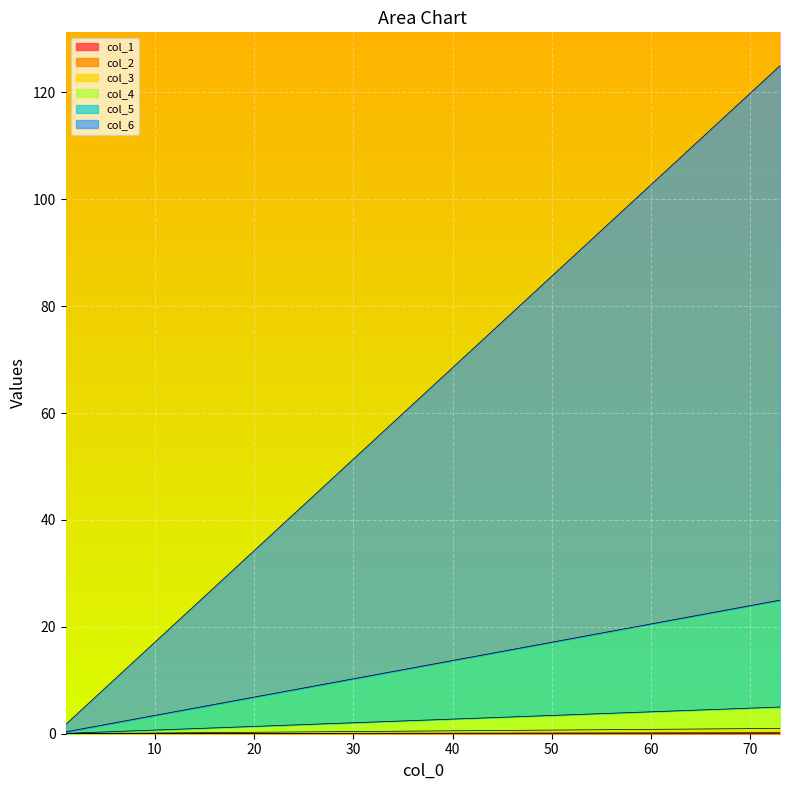

Does the chart display data point markers on the line(s)?

No